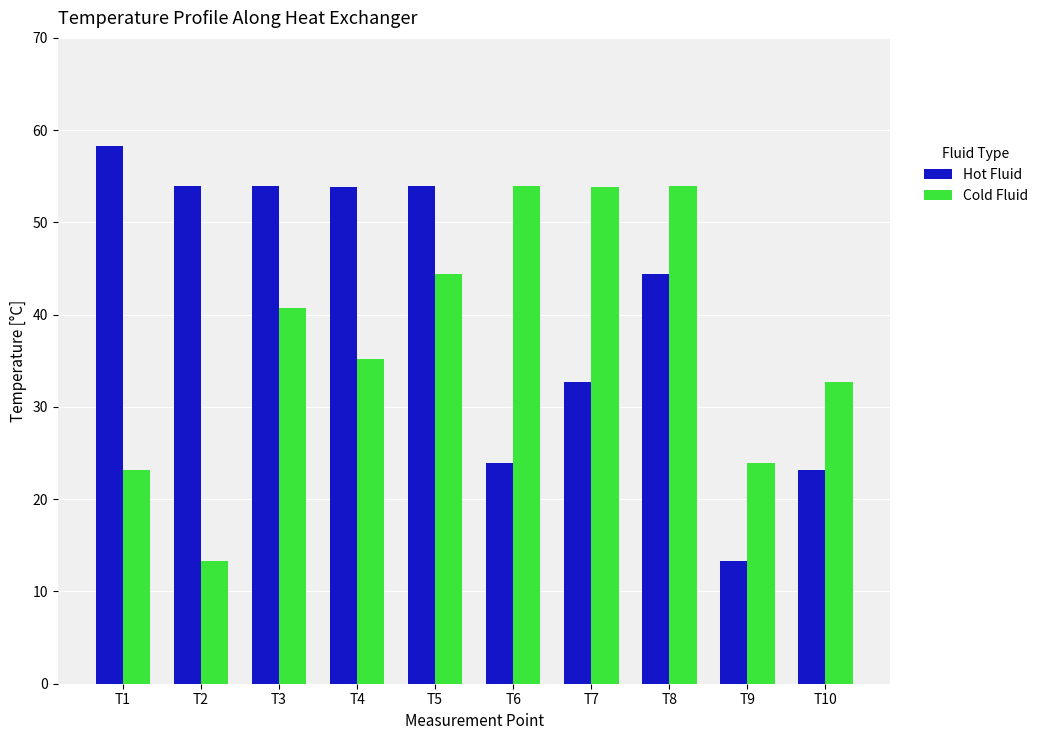

Which category has the highest value across all series?

T1